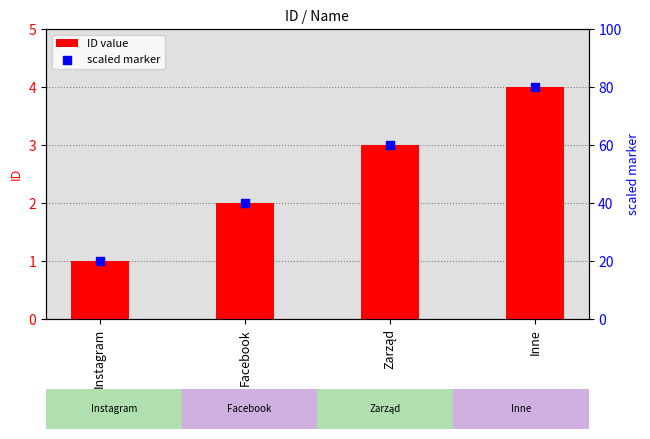

Which series contains the lowest Y value?

ID value